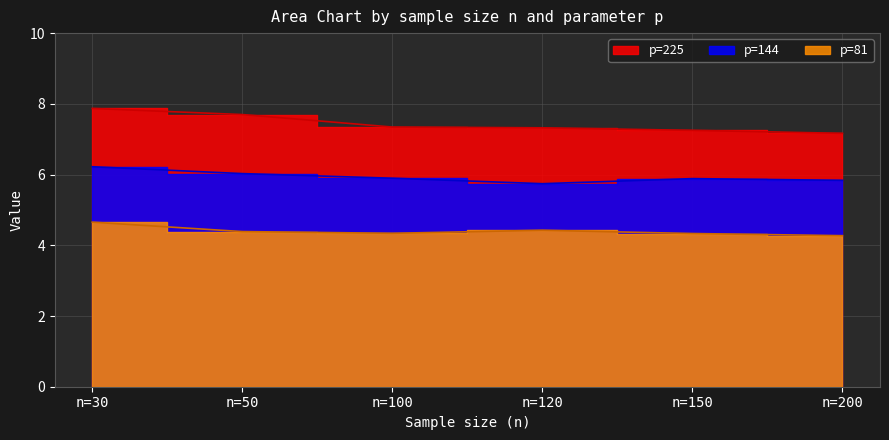

True or false: p=144 and p=225 intersect in this chart.

False